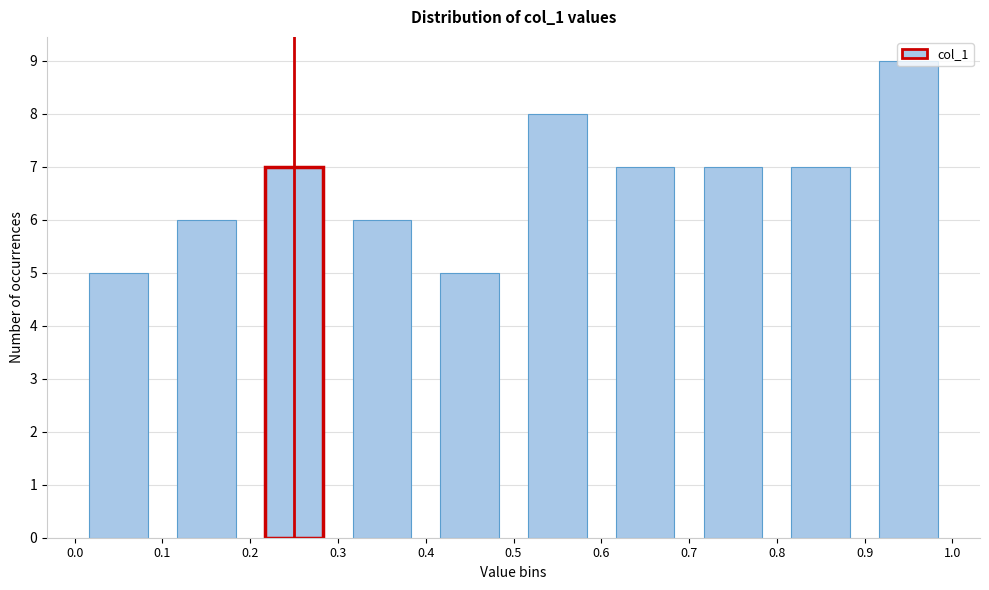

Reading left to right, list every bar in this chart as the range it spans on the x-axis followed by its height. The values are not printed on the chart, so give them approximately, as read against the axis.

0.0 to 0.1: 5
0.1 to 0.2: 6
0.2 to 0.3: 7
0.3 to 0.4: 6
0.4 to 0.5: 5
0.5 to 0.6: 8
0.6 to 0.7: 7
0.7 to 0.8: 7
0.8 to 0.9: 7
0.9 to 1.0: 9